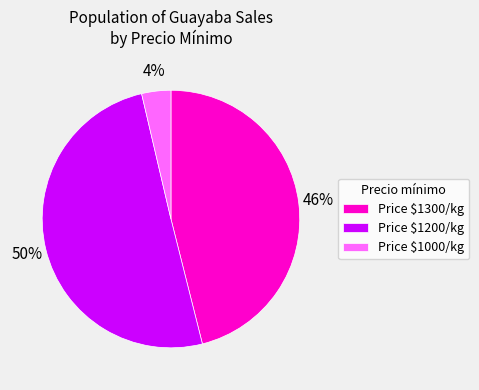

Rank the categories by value from highest to lowest.

Price $1200/kg, Price $1300/kg, Price $1000/kg